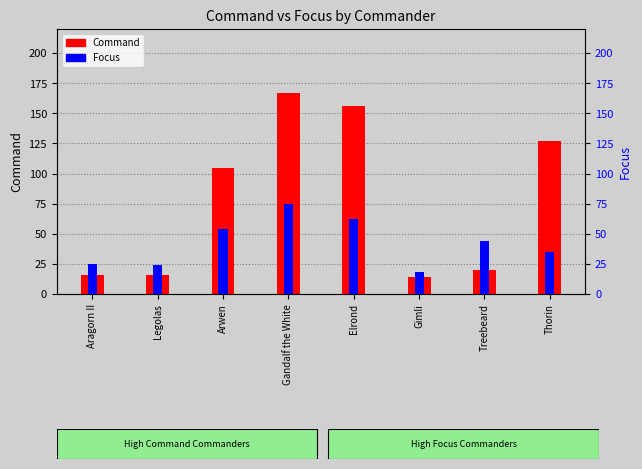

The value of Focus at Legolas is 24. True or false?

True